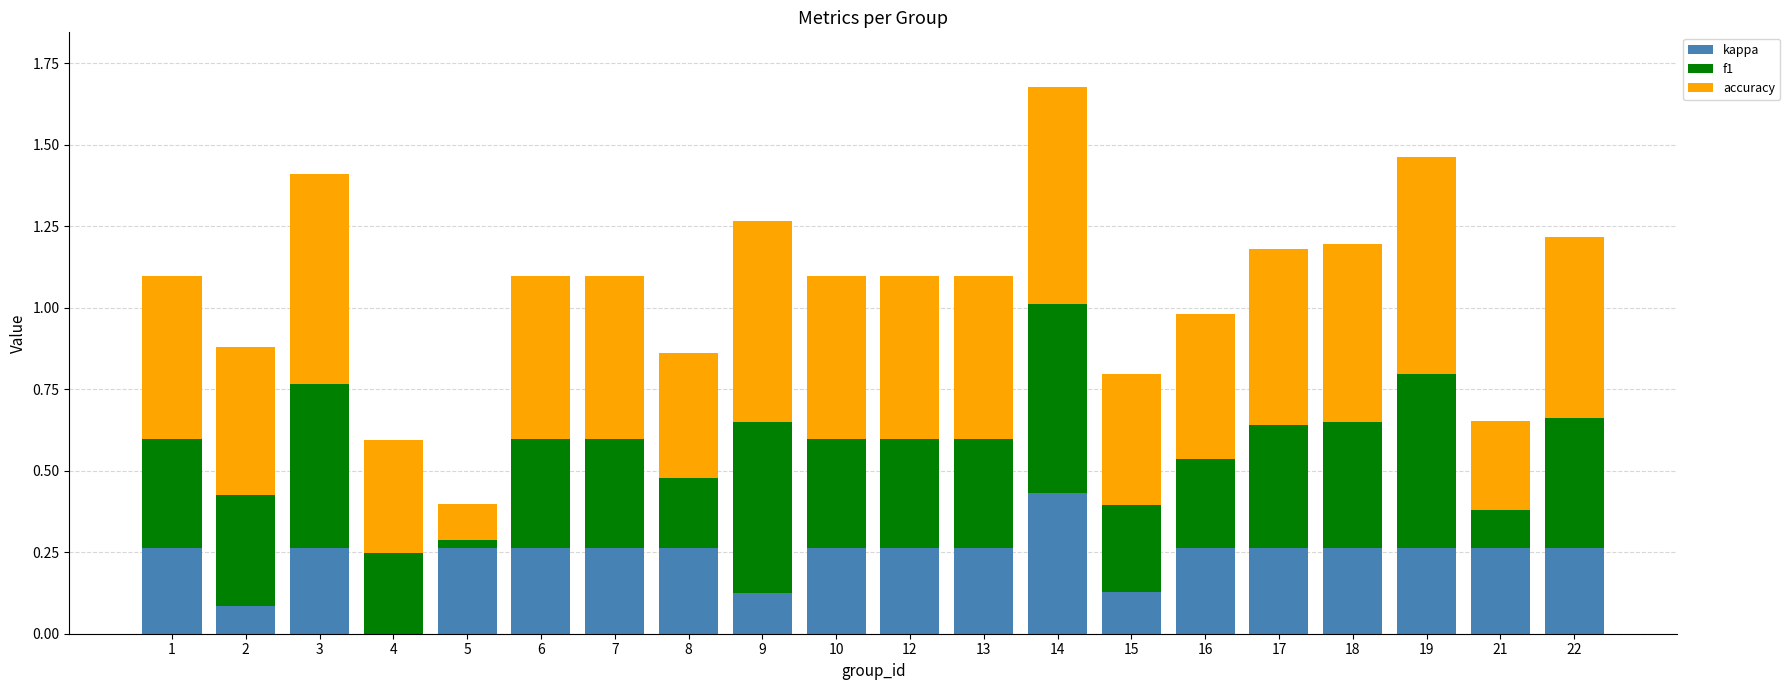

What is the sum of all kappa values?

4.7